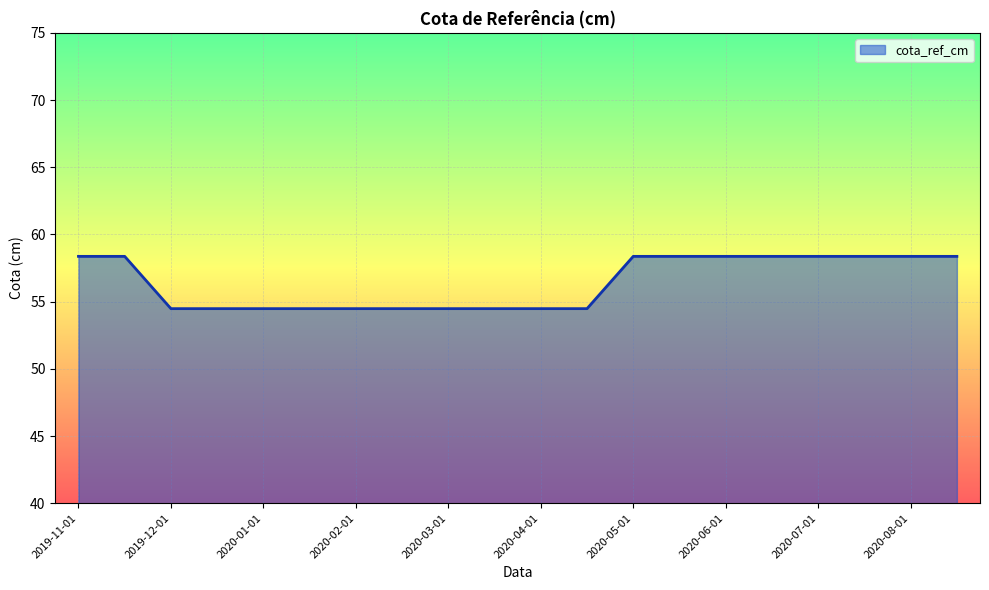

What is the minimum value shown in the chart?

54.5